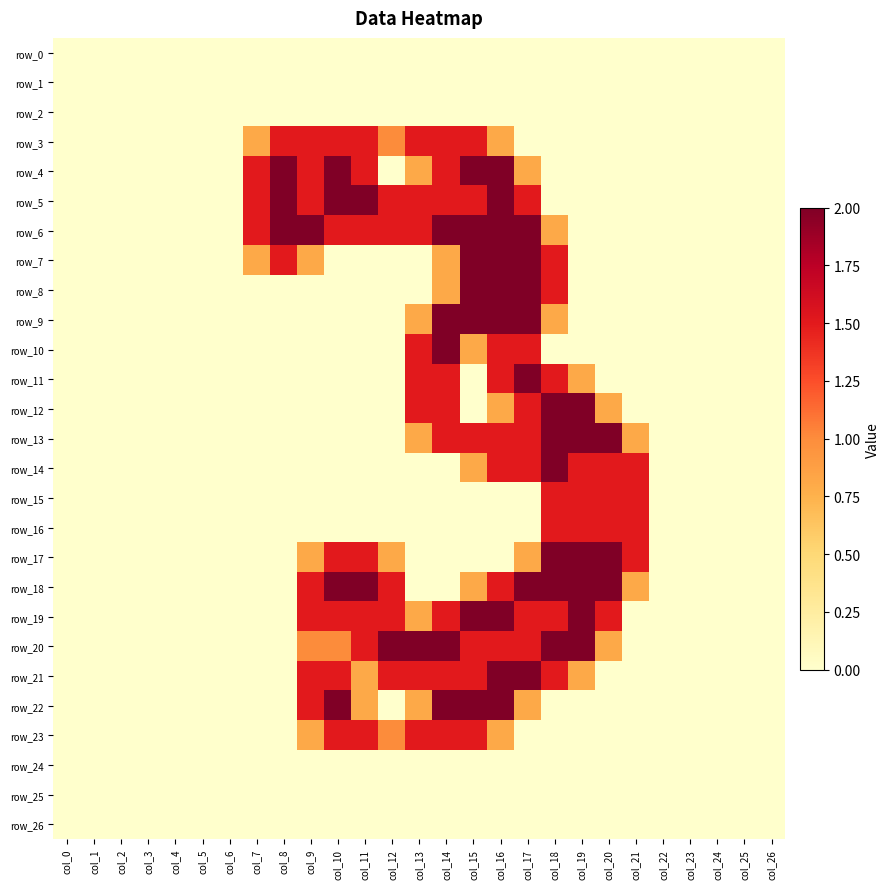

Is it true that row_9 equals 2.0 at col_17?

True